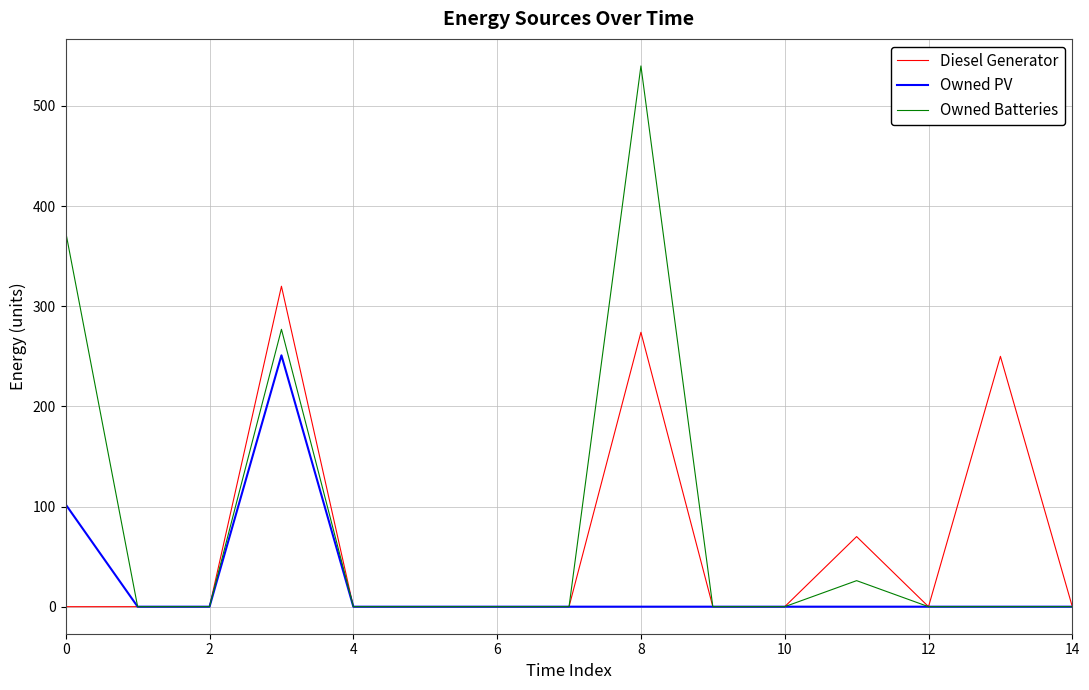

What is the maximum value for Owned Batteries?

540.0